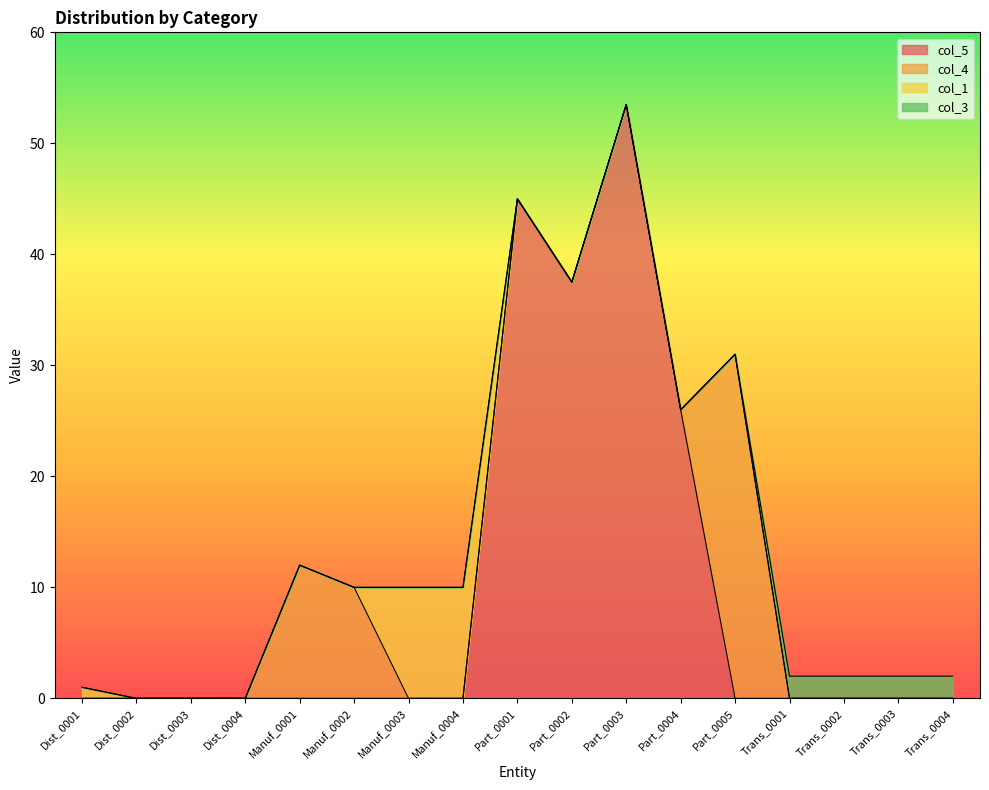

True or false: col_3 and col_1 cross at least once.

False